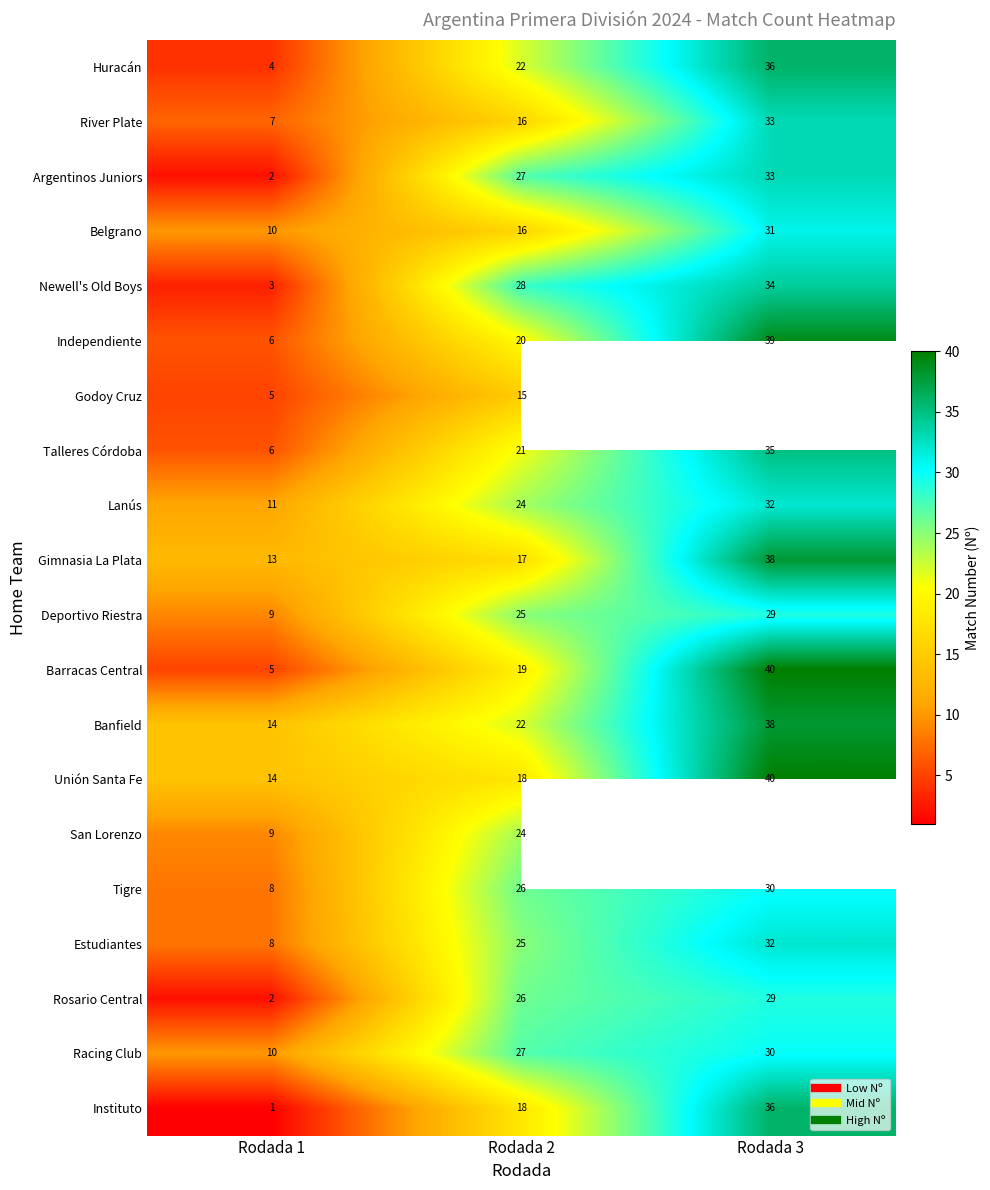

What is the maximum value shown in the chart?

40.0